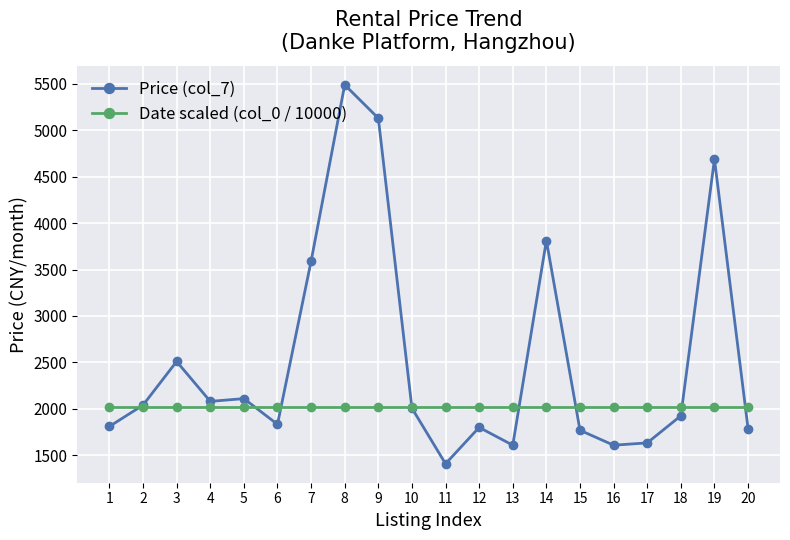

Which series changed the most between 1 and 19?

Price (col_7)